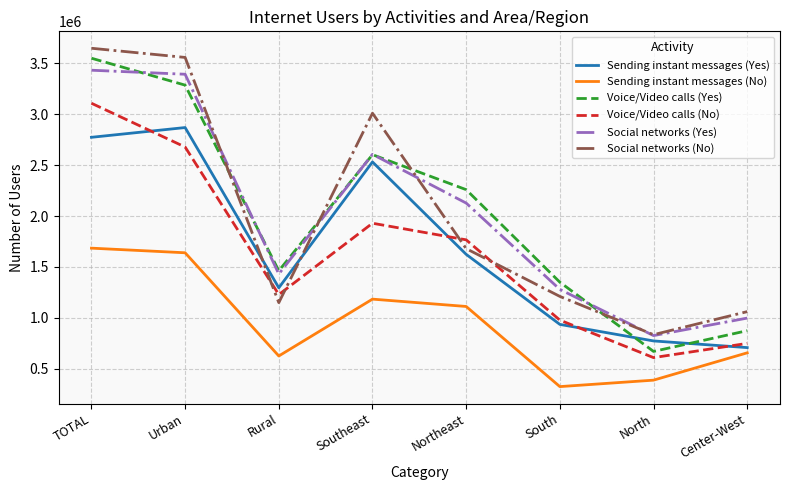

What position from the left is Rural?

3